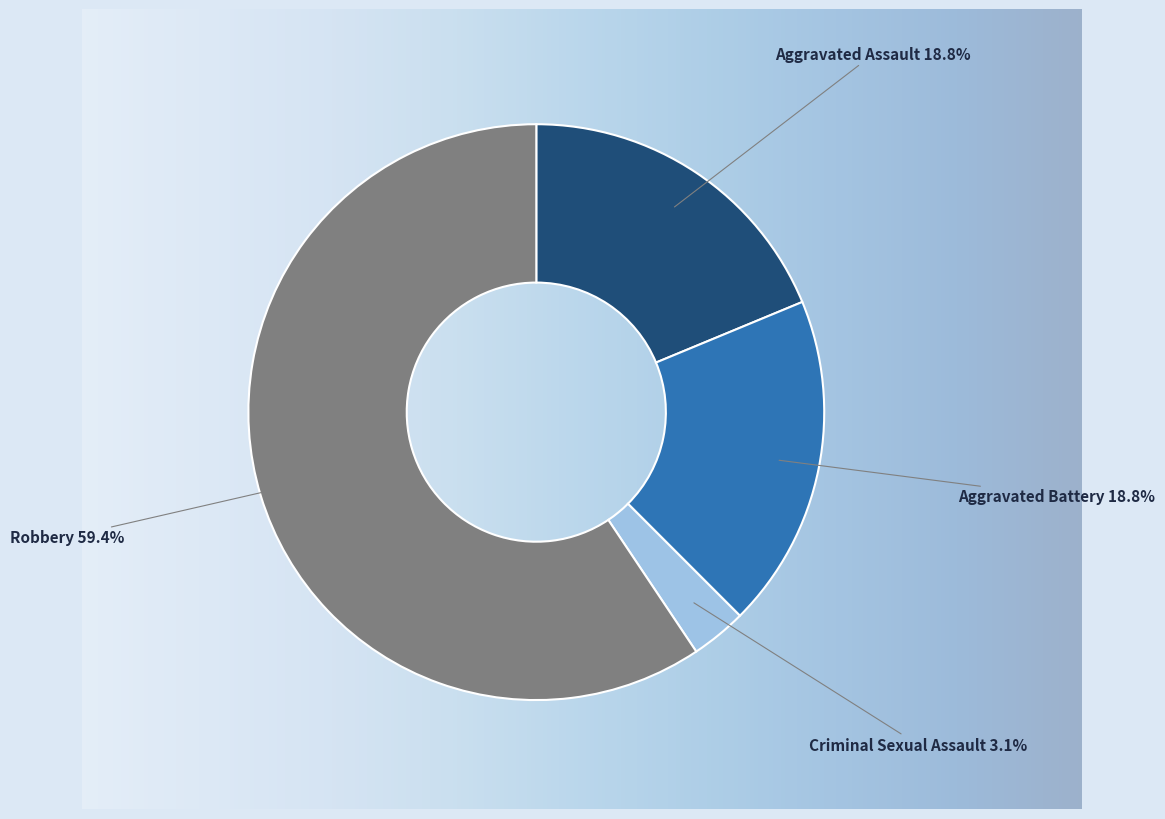

What is the majority slice?

Robbery